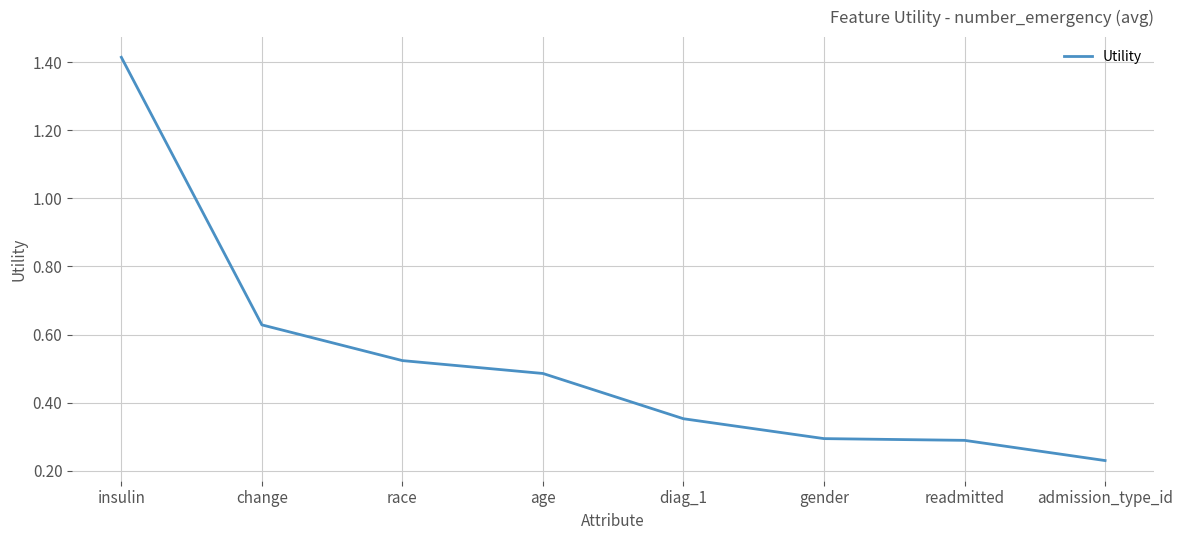

At which category does the chart reach its minimum across all series?

admission_type_id